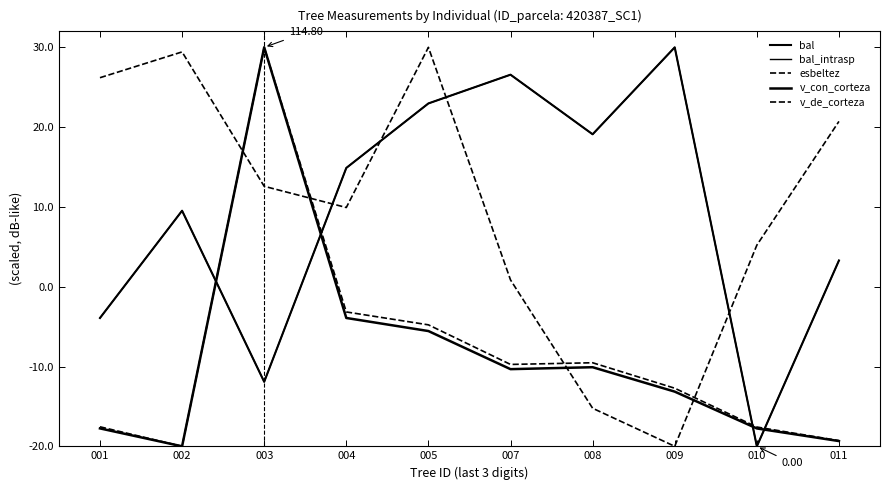

Is this an area chart (filled region under the line)?

No